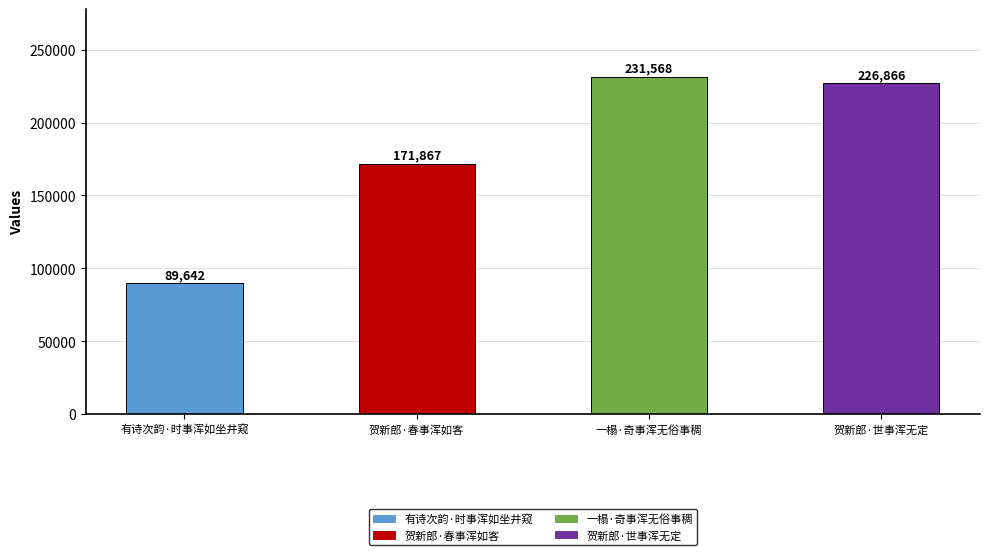

Which has a higher value, 贺新郎·春事浑如客 or 贺新郎·世事浑无定?

贺新郎·世事浑无定